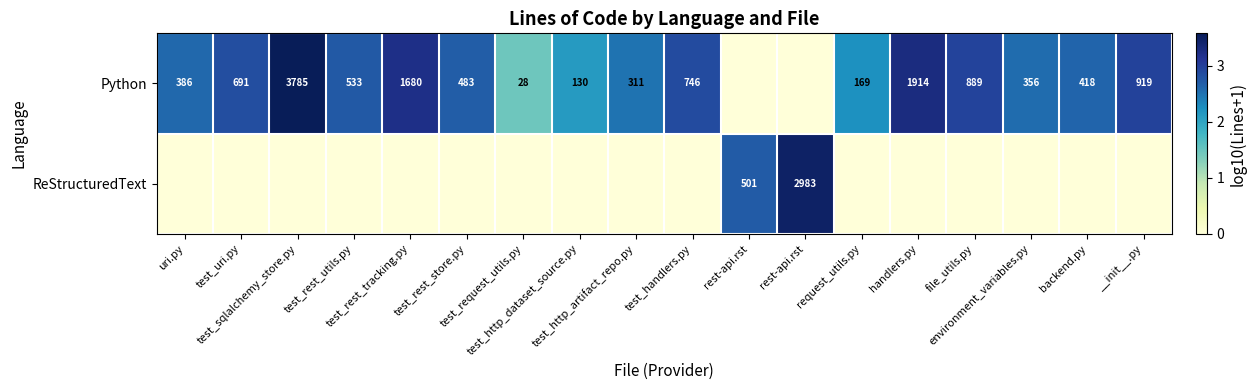

At which label is Python closest to 1?

test_request_utils.py